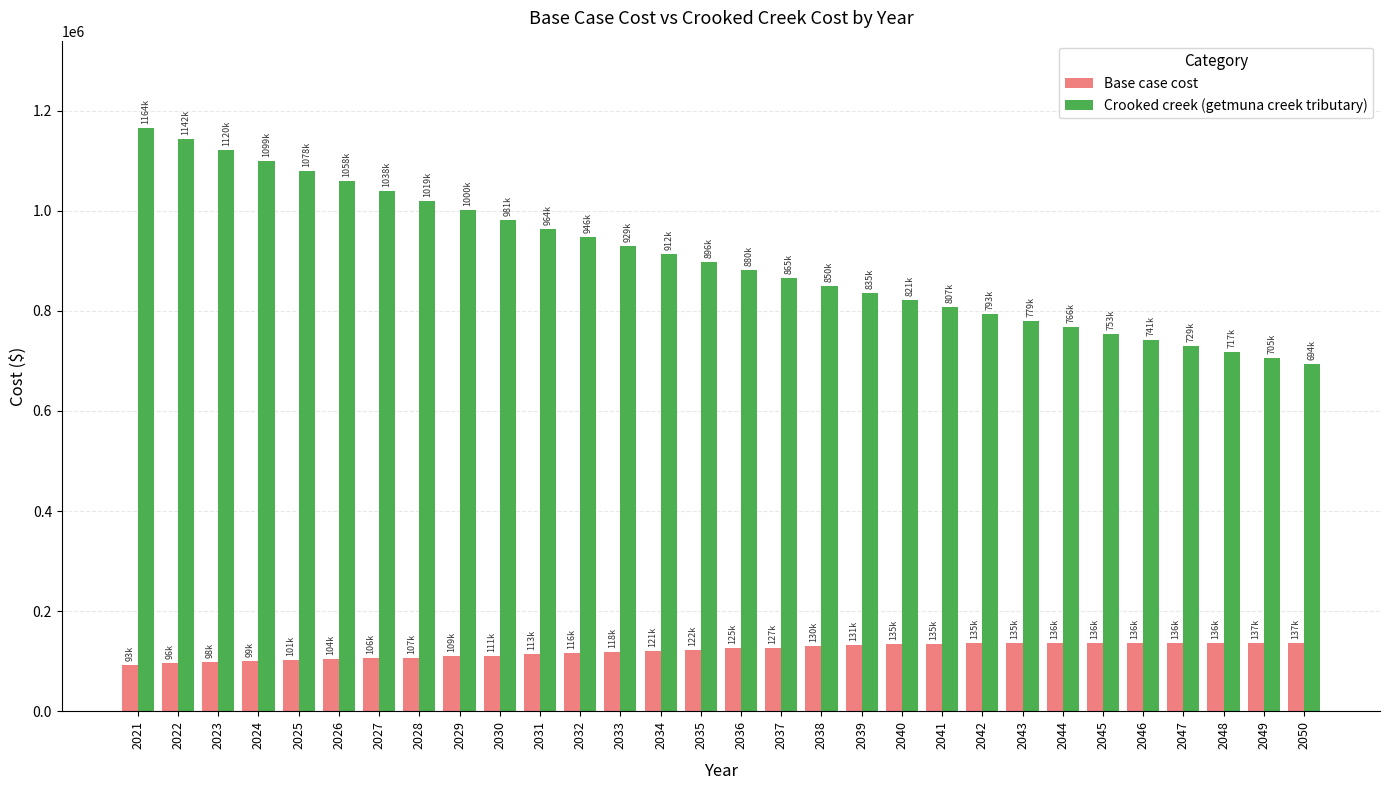

The value of Crooked creek (getmuna creek tributary) at 2045 is 753828.3. True or false?

True